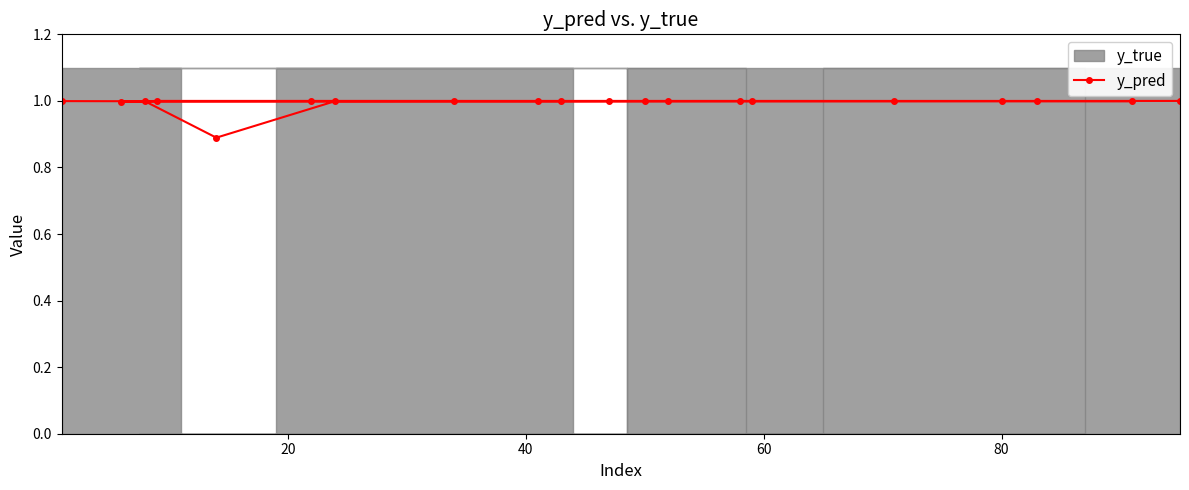

What is the minimum value for y_pred?

0.9